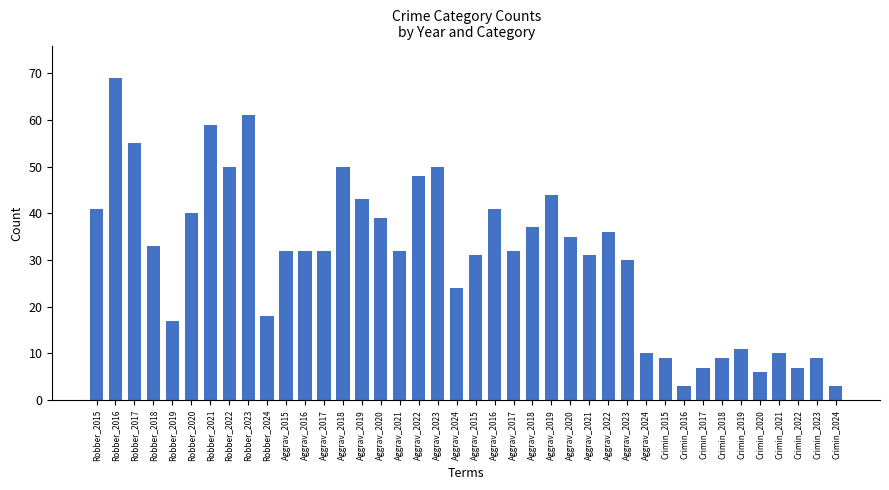

Reading left to right, what are all the values shown in this chart?

41	69	55	33	17	40	59	50	61	18	32	32	32	50	43	39	32	48	50	24	31	41	32	37	44	35	31	36	30	10	9	3	7	9	11	6	10	7	9	3